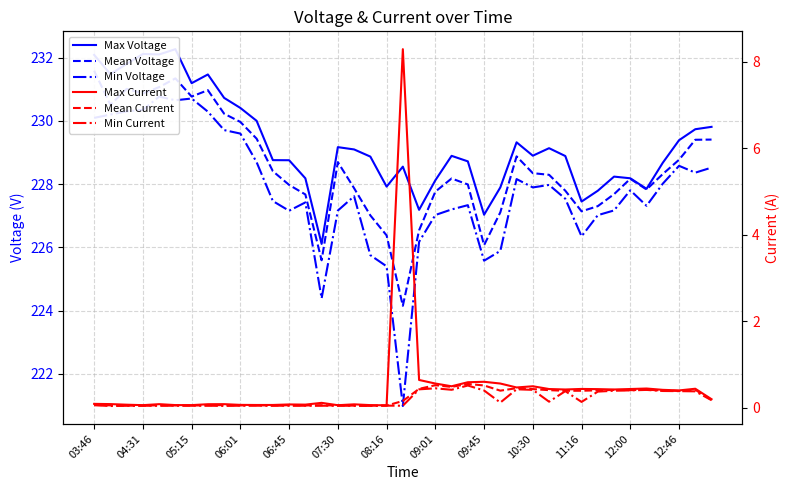

True or false: Min Current and Min Voltage cross at least once.

False